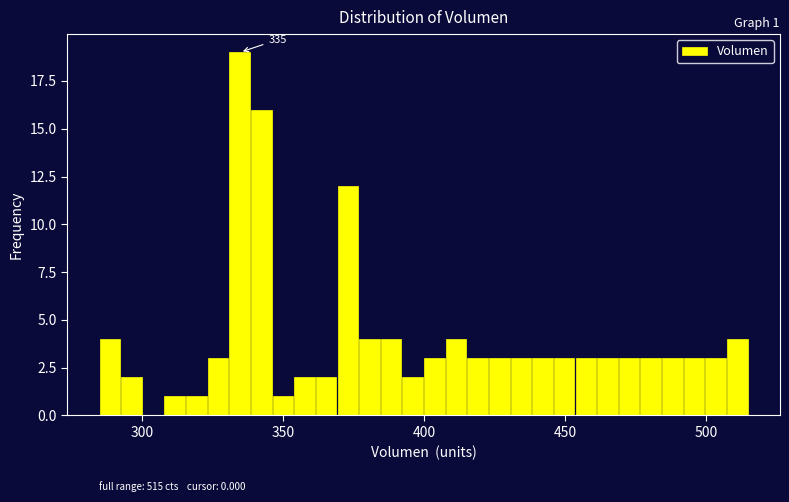

Around what value on the x-axis is the tallest bar? Give the approximate position of its centre, as read against the axis.

335